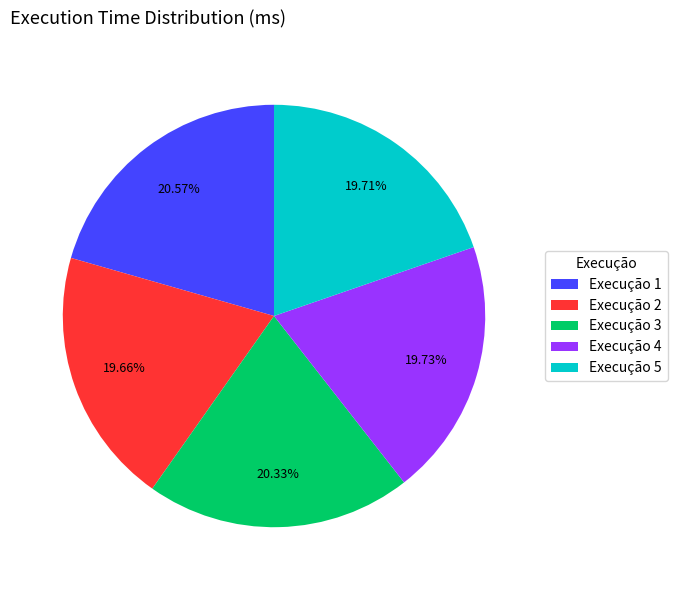

Approximately how many times larger is the value at Execução 2 compared to Execução 1?

1.0